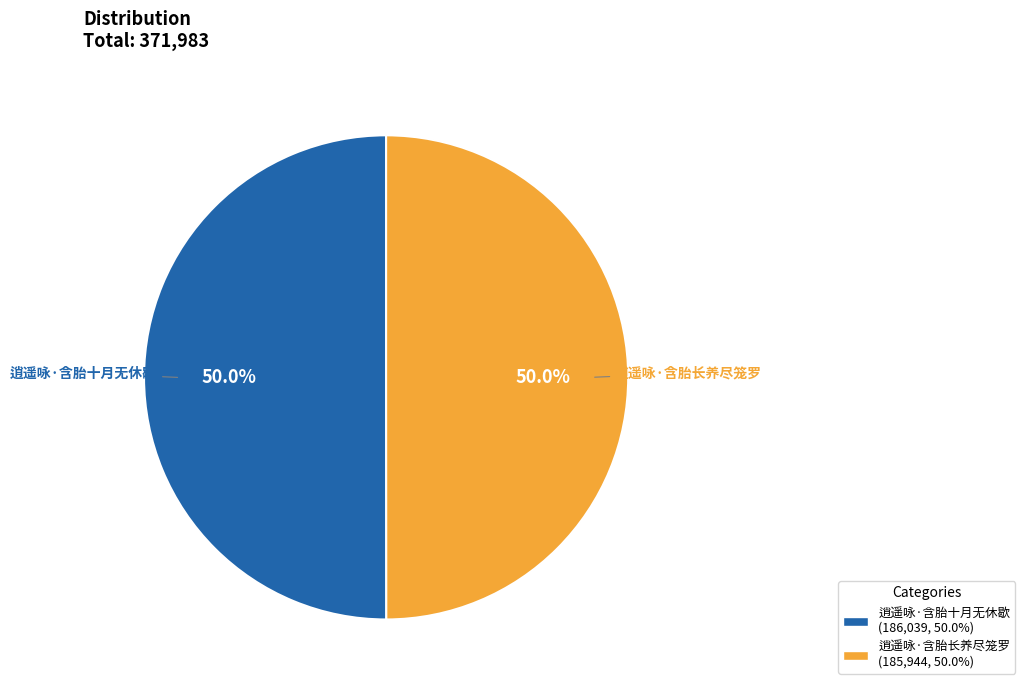

How many slices are in this pie chart?

2